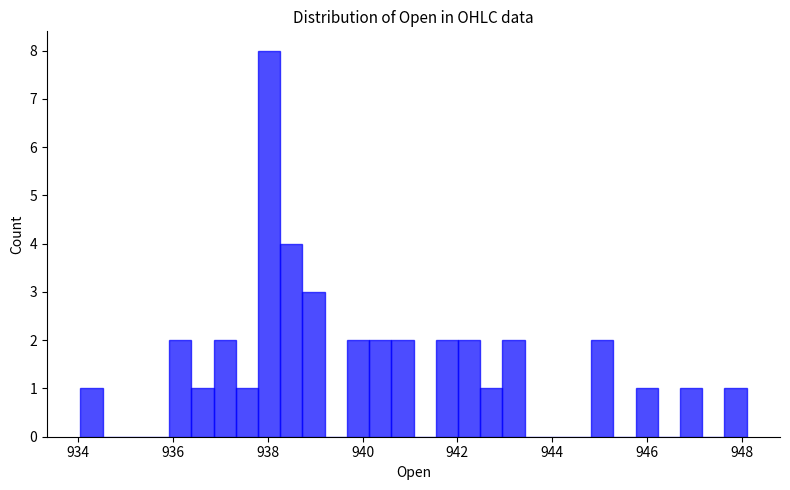

Around what value on the x-axis is the tallest bar? Give the approximate position of its centre, as read against the axis.

938.0